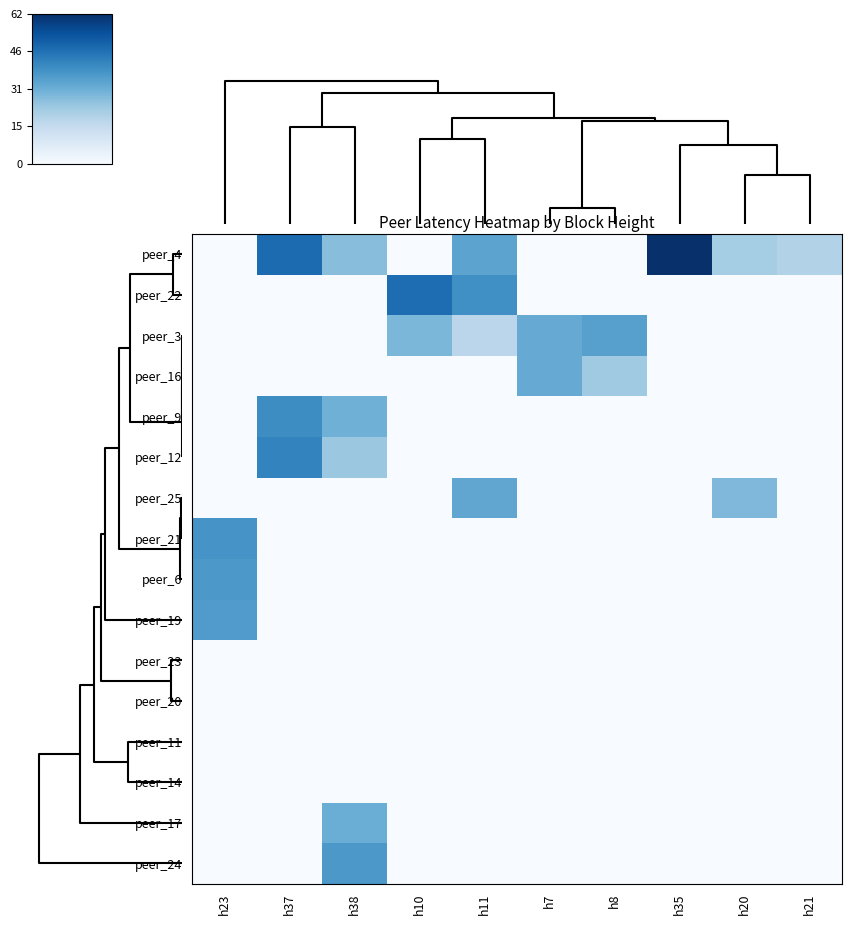

Which series has the largest range (max minus min)?

peer_4